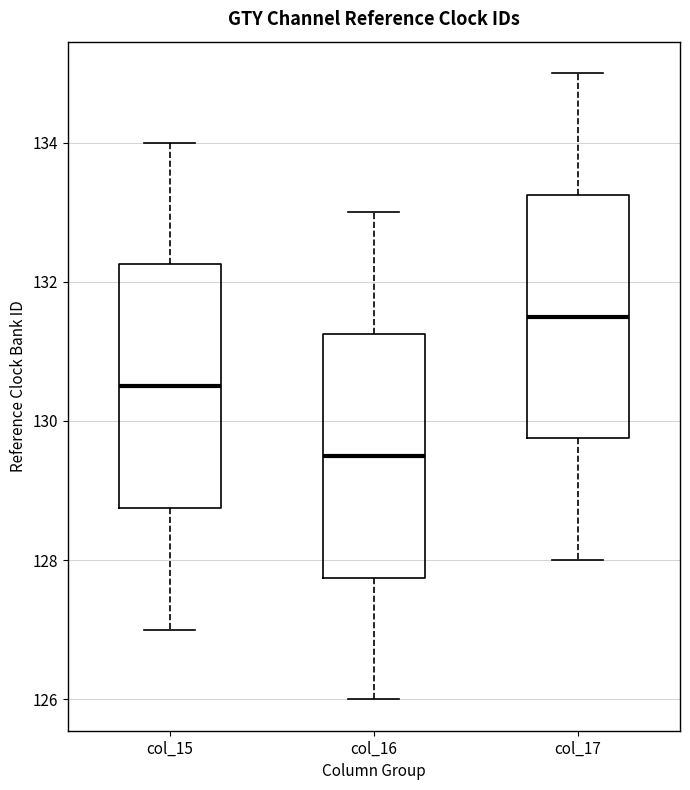

Where is the upper edge of the box for col_17 on the y-axis? The values are not printed on the chart, so give them approximately, as read against the axis.

133.2